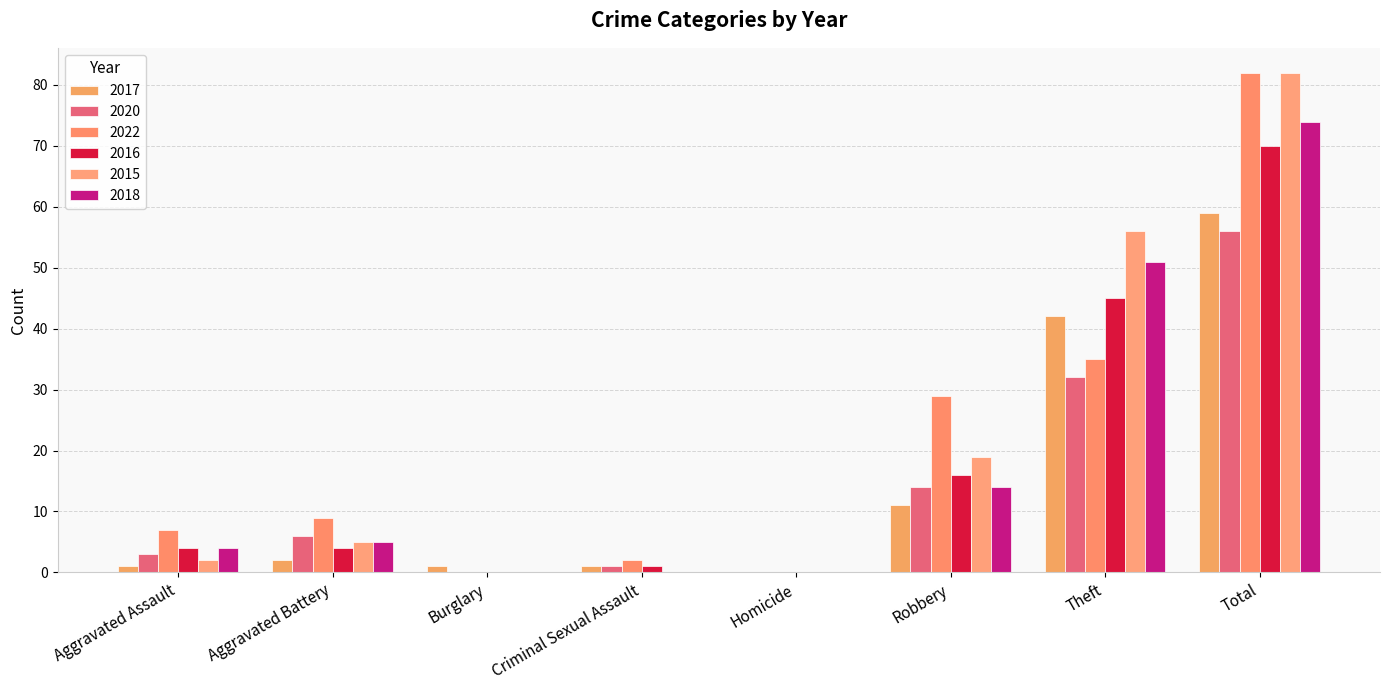

The 2018 series shows 5 at Aggravated Battery. True or false?

True